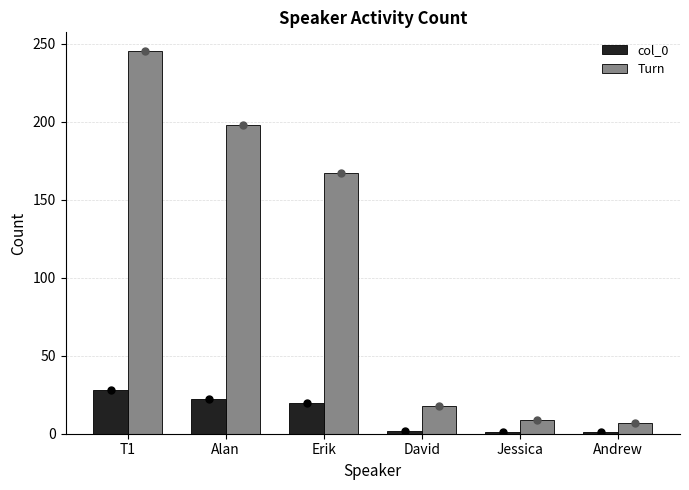

What is the total value across all series at Alan?

220